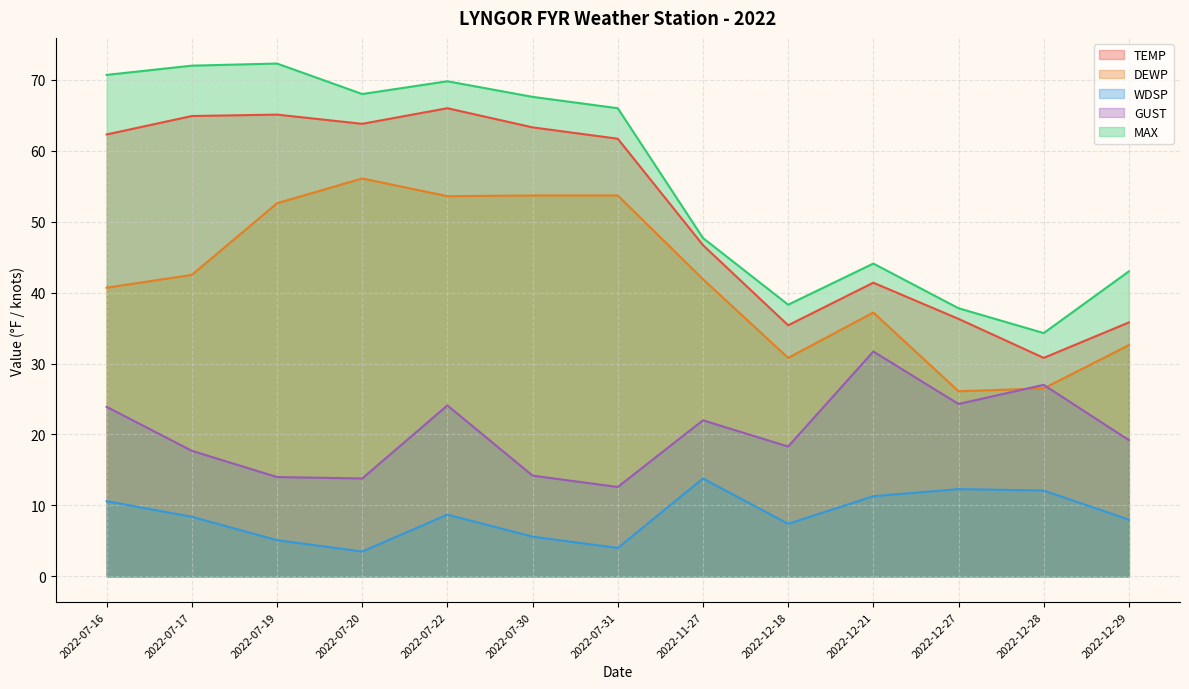

What is the difference between the highest and lowest values at 2022-12-27?

25.5